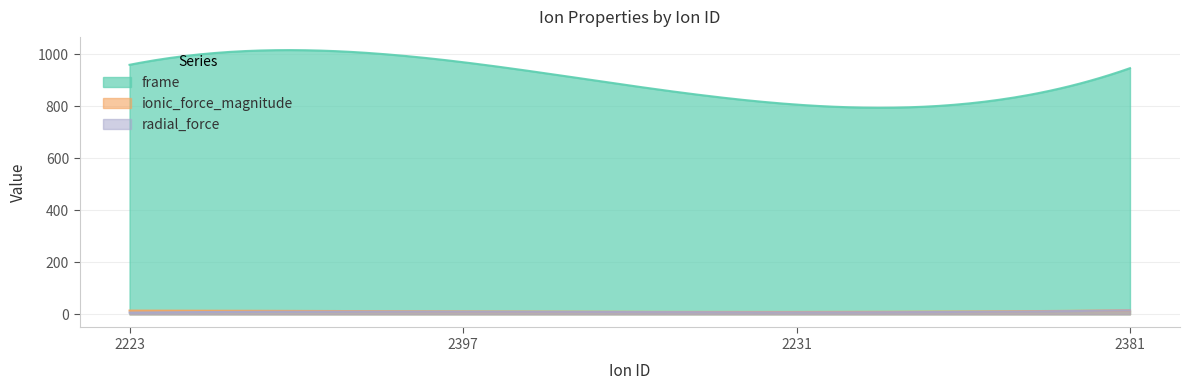

What is the maximum value shown in the chart?

1015.5